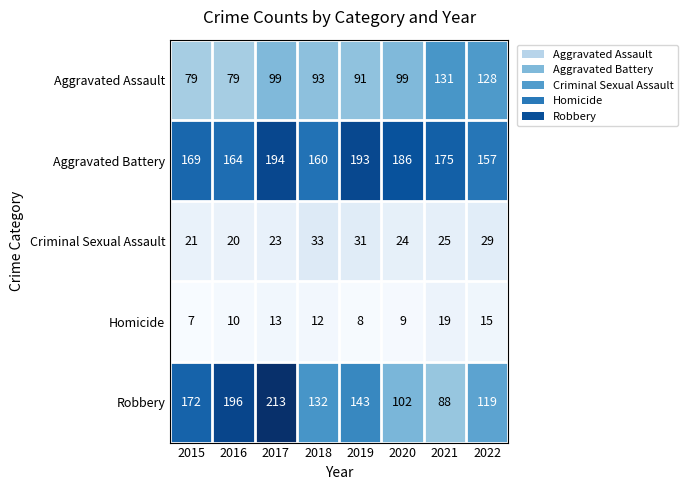

At how many categories does at least one series exceed 10?

8